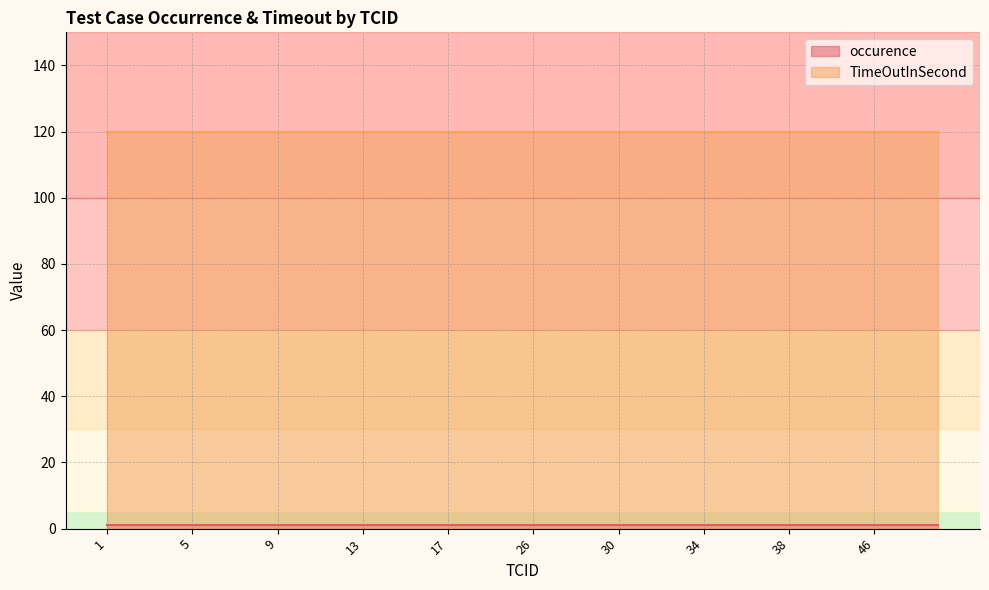

Reading left to right, what are all the values shown in this chart?

occurence: 1	1	1	1	1	1	1	1	1	1	1	1	1	1	1	1	1	1	1	1	1	1	1	1	1	1	1	1	1	1	1	1	1	1	1	1	1	1	1	1
TimeOutInSecond: 120	120	120	120	120	120	120	120	120	120	120	120	120	120	120	120	120	120	120	120	120	120	120	120	120	120	120	120	120	120	120	120	120	120	120	120	120	120	120	120